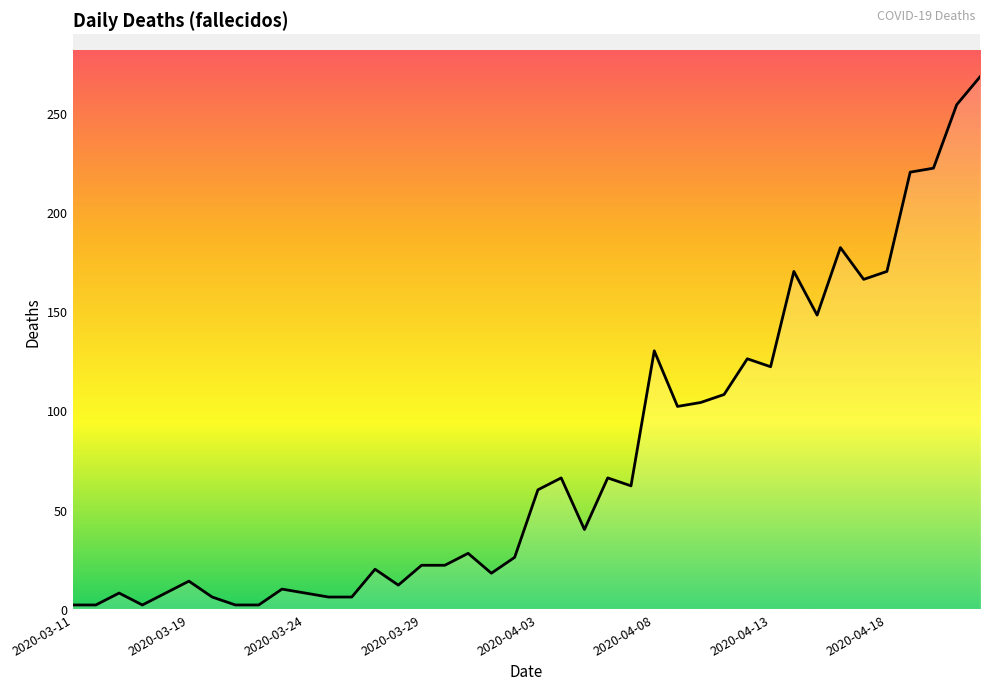

What is the maximum value shown in the chart?

268